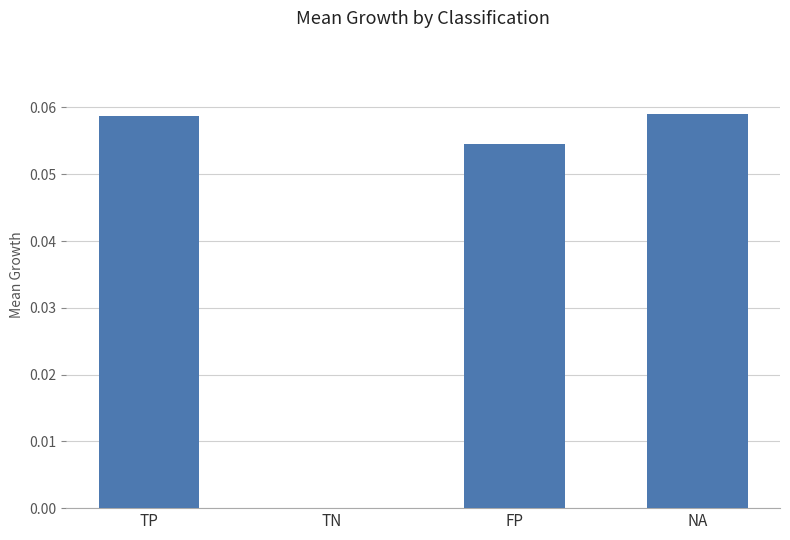

The chart shows a value of 0.0 at FP. True or false?

False